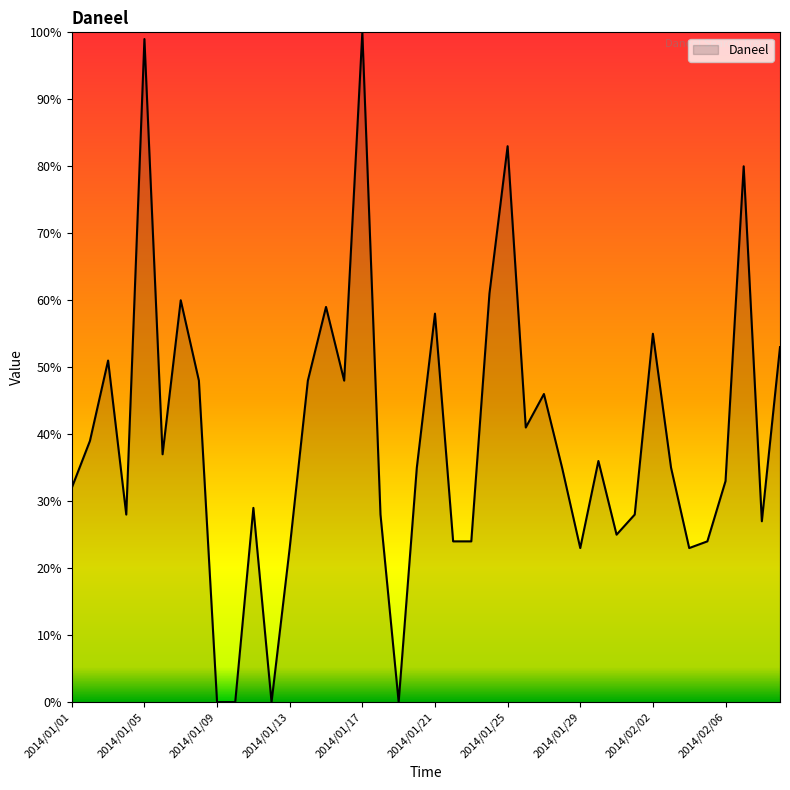

What is the greatest value displayed?

100